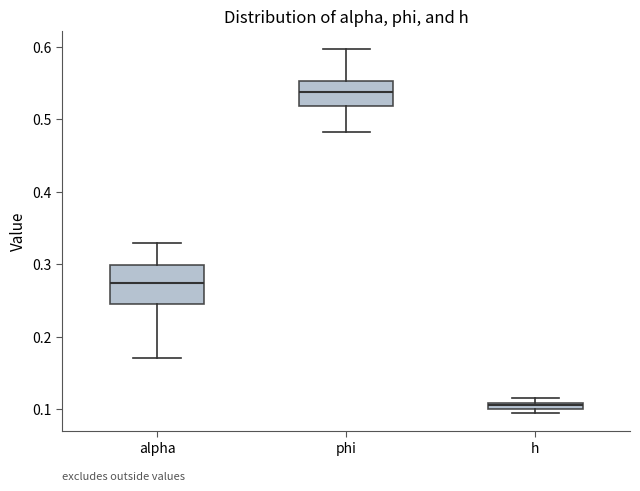

Which box's median line is the highest?

phi